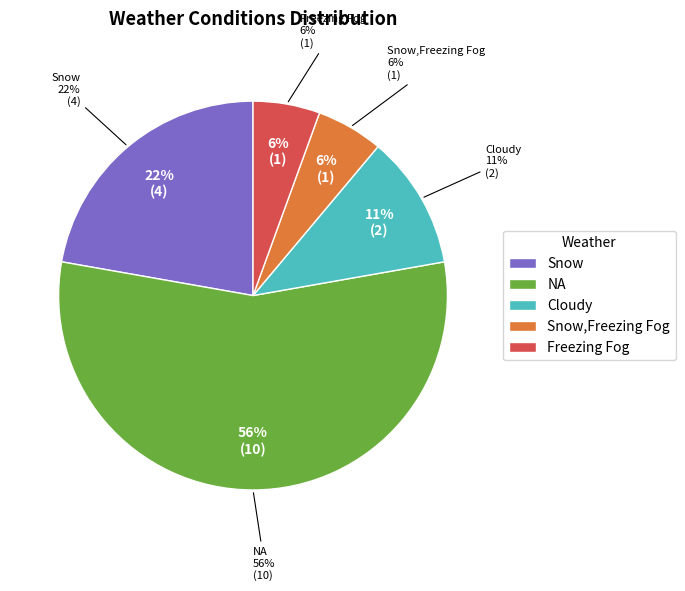

Approximately how many times larger is the value at Snow compared to Freezing Fog?

4.0